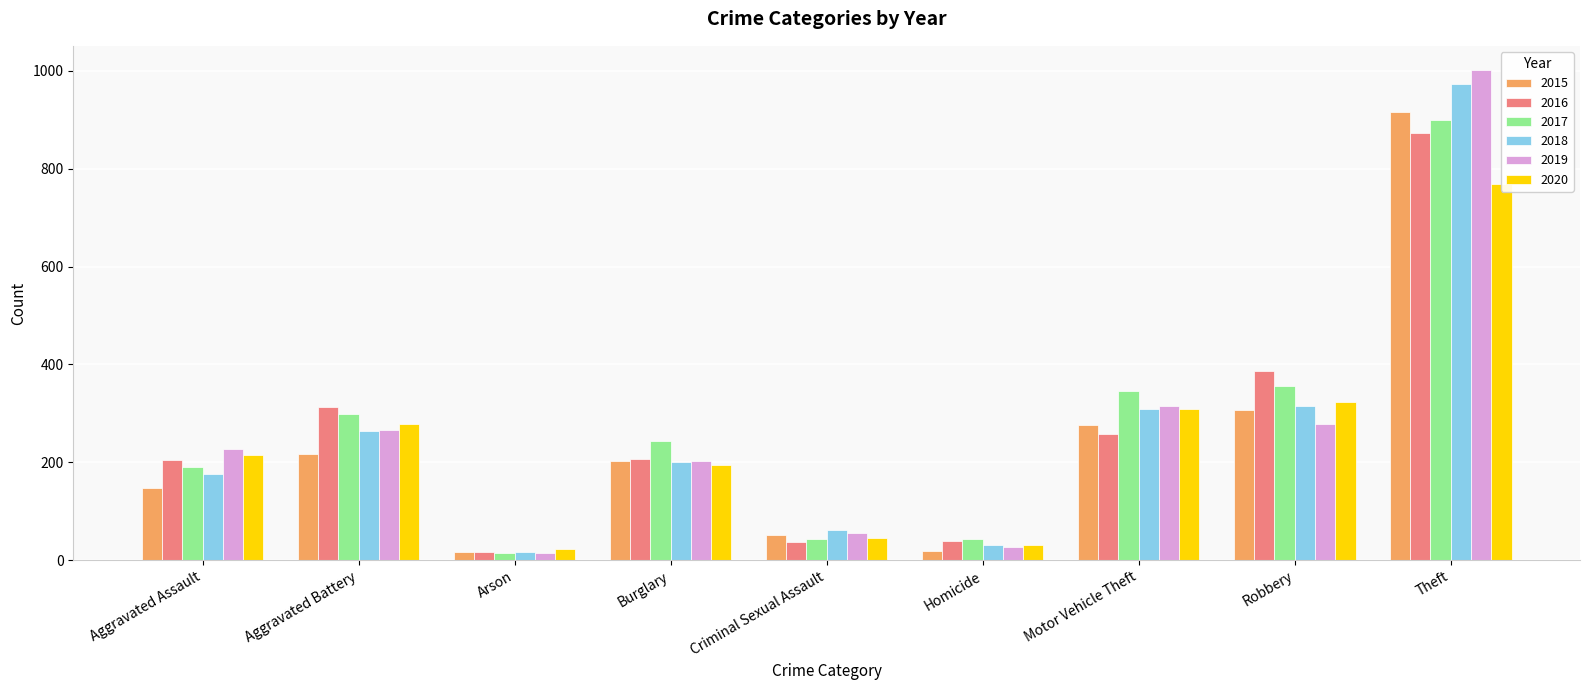

What is the label of the 6th bar from the left?

Homicide